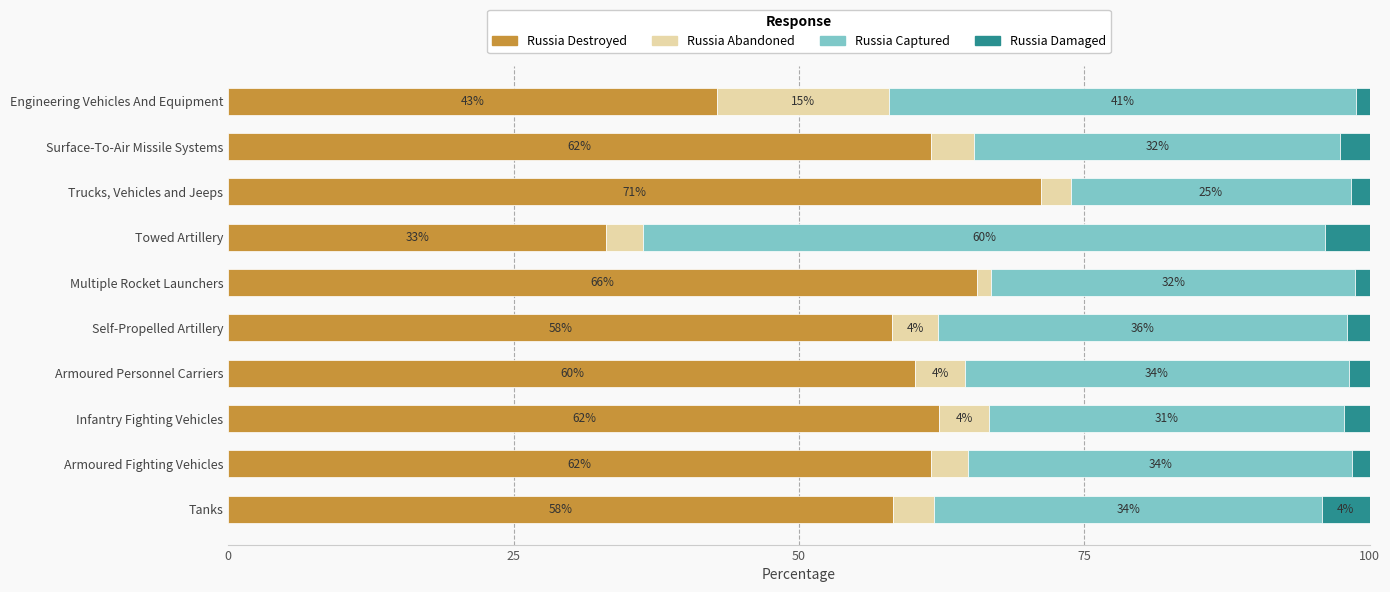

What is the approximate value of Russia Destroyed at Self-Propelled Artillery?

58.2